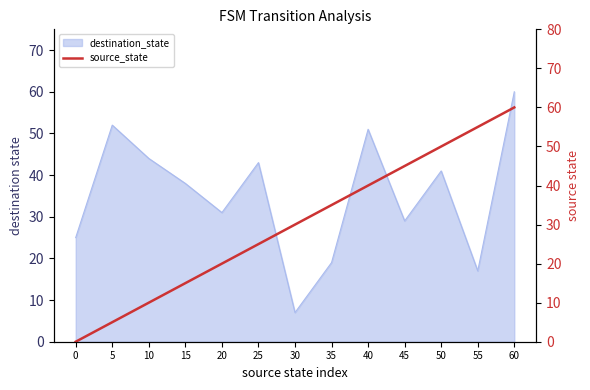

What value does the data have at 60, to the nearest 10?

60